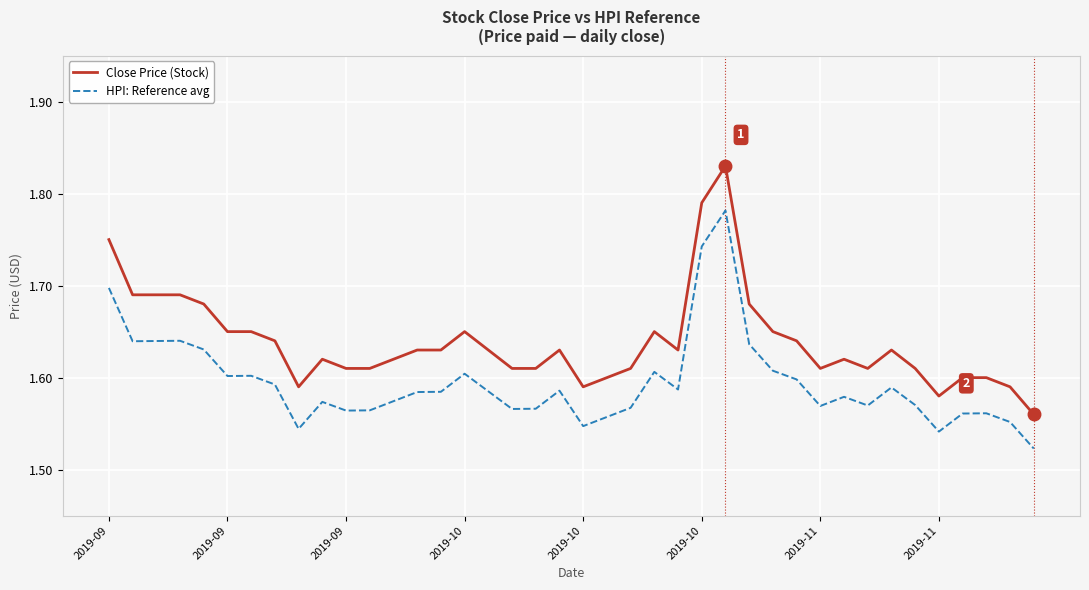

True or false: HPI: Reference avg and Close Price (Stock) intersect in this chart.

False